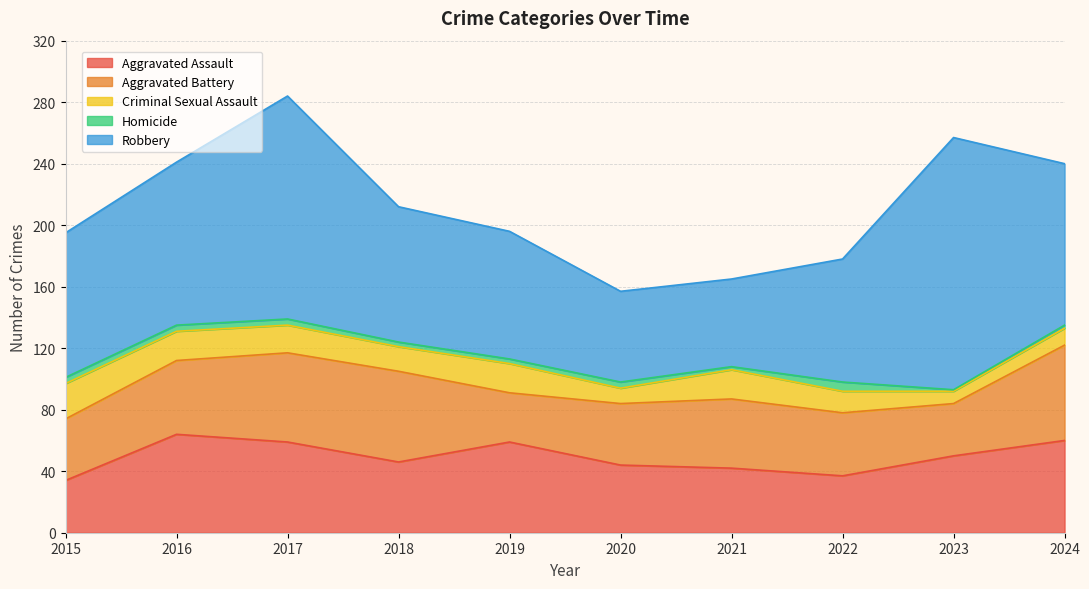

True or false: Homicide has more than 0 points higher than both neighbors.

True